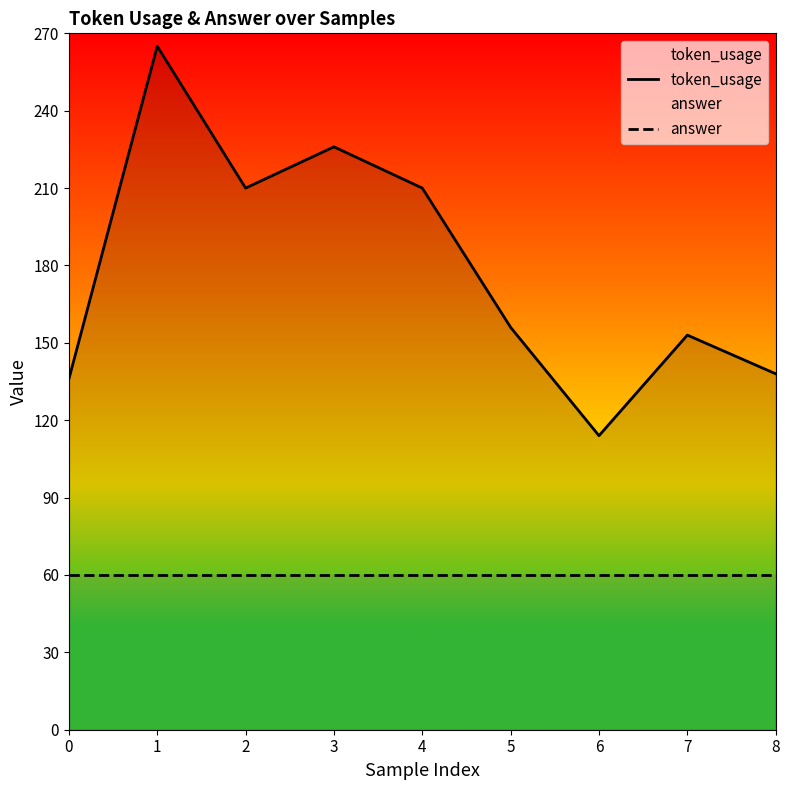

List the series in order of their overall mean, lowest first.

answer, token_usage